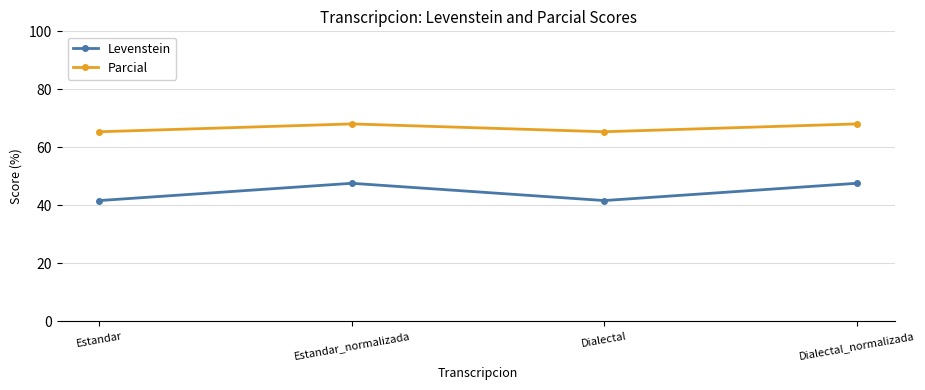

How many values in the Parcial series are below 68?

2